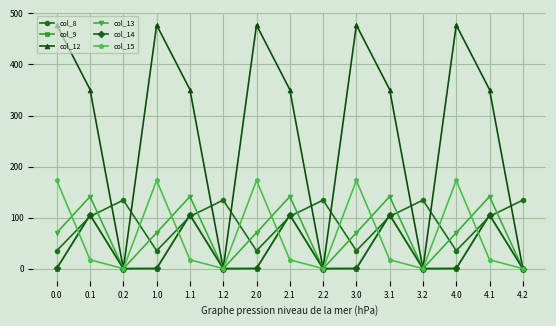

The value of col_9 at 4.1 is 149.4. True or false?

False